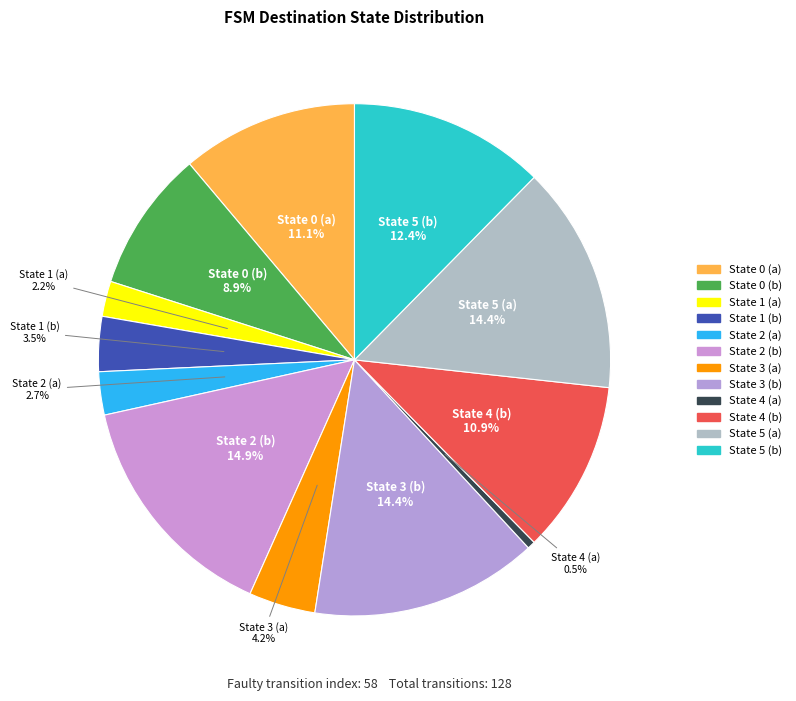

Combined, what portion of the pie is State 1 (a) and State 0 (b)?

11.1%